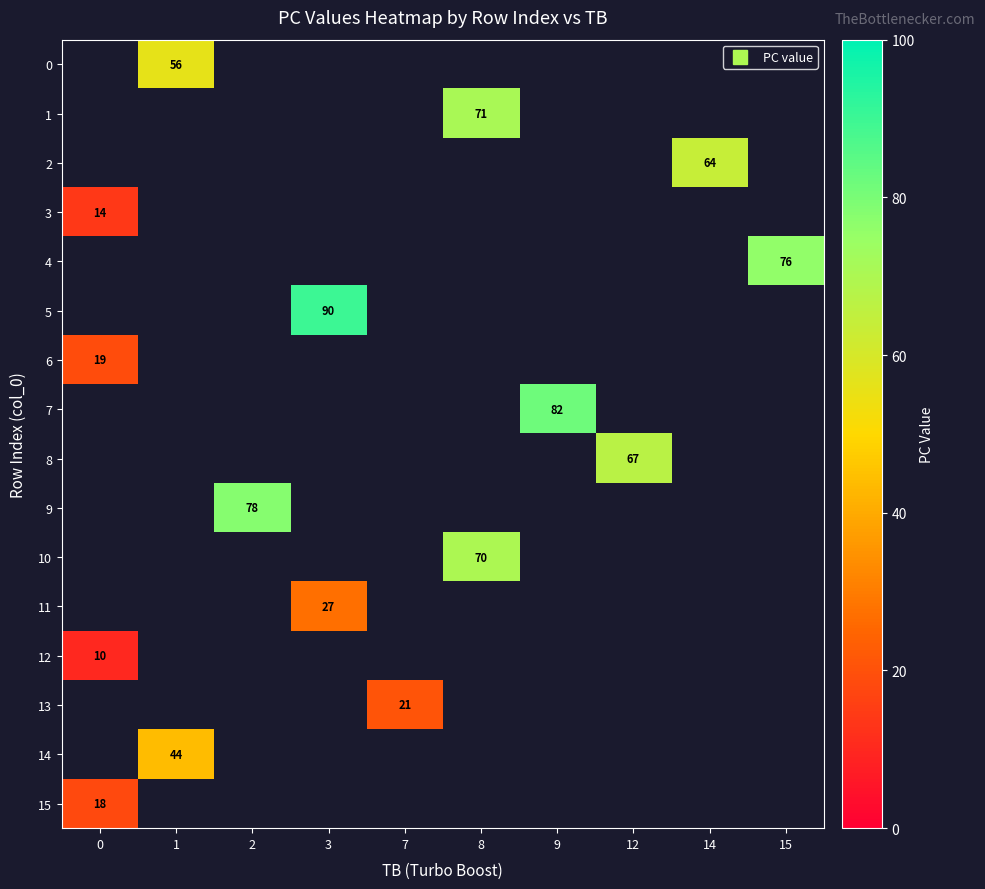

Is the value of row_2 at 14 greater than the value of row_4 at 2?

No